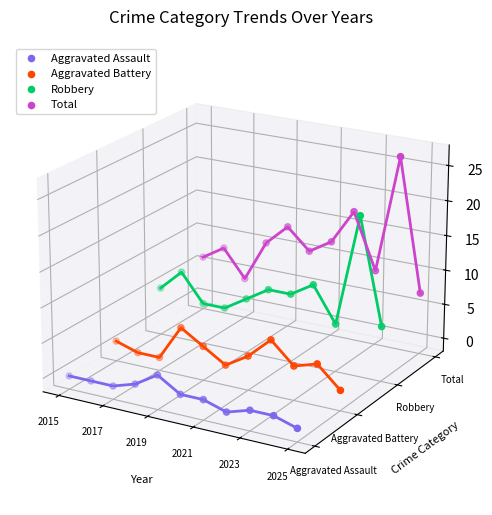

Is the value of Aggravated Battery at 2025 greater than the value of Aggravated Assault at 2017?

Yes